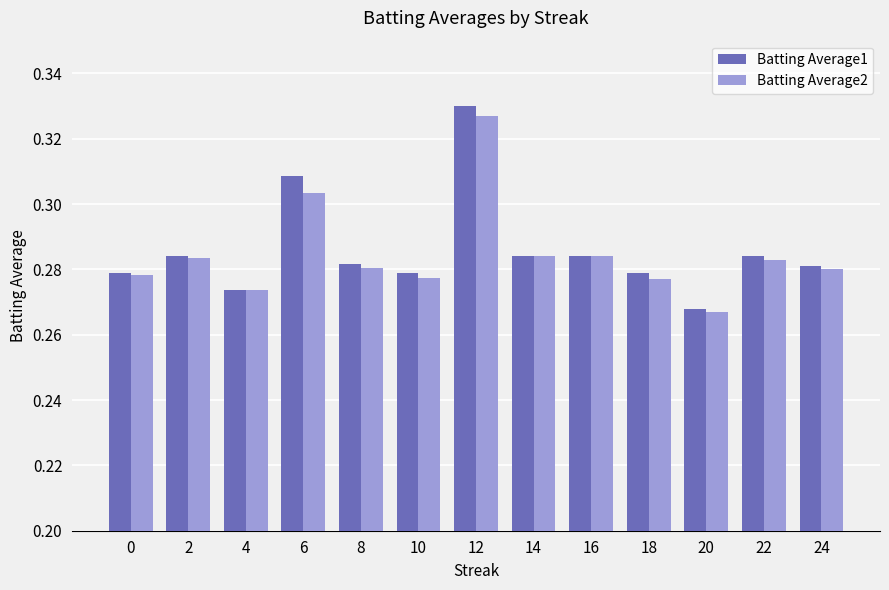

The Batting Average1 series shows 0.5 at 22. True or false?

False